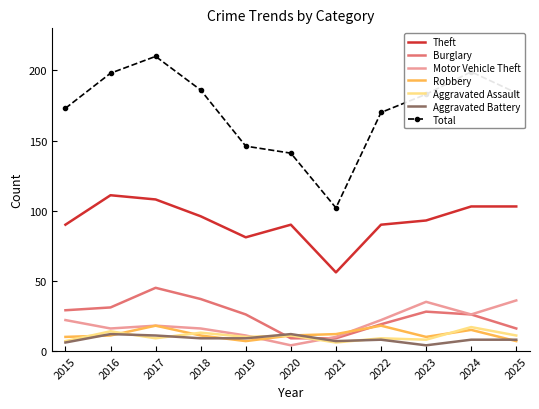

Is it true that Motor Vehicle Theft equals 36 at 2025?

True